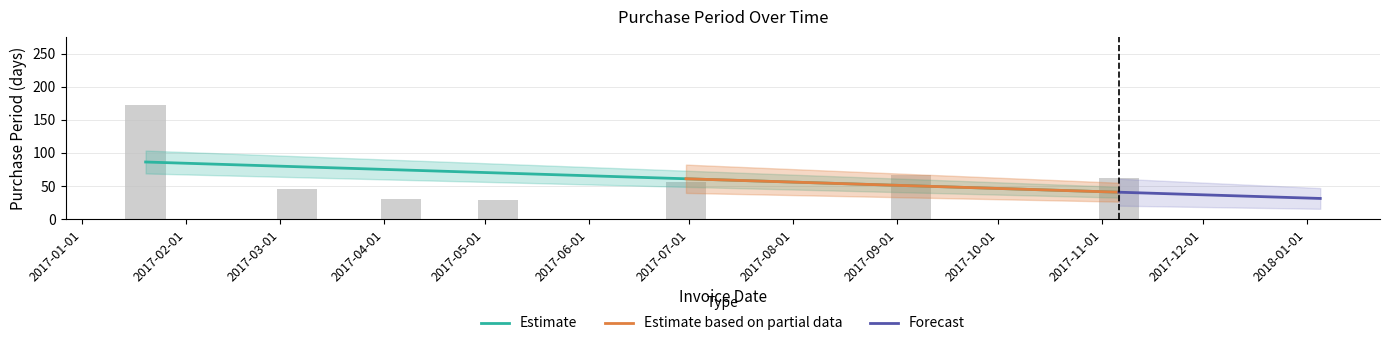

What is the change in value from 2017-02-01 to 2017-03-01?

-127